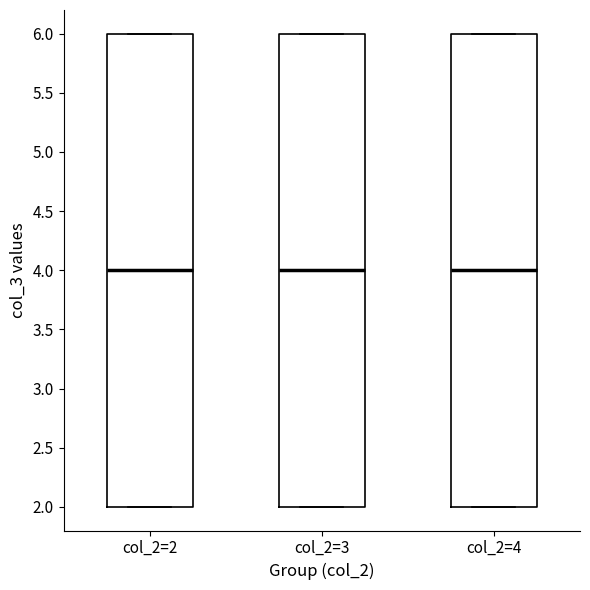

Reading left to right, read every box against the y-axis: the position of its median line, the range the box covers, and the ends of its whiskers. The values are not printed on the chart, so give them approximately, as read against the axis.

col_2=2: median 4, box 2 to 6, whiskers 2 to 6
col_2=3: median 4, box 2 to 6, whiskers 2 to 6
col_2=4: median 4, box 2 to 6, whiskers 2 to 6